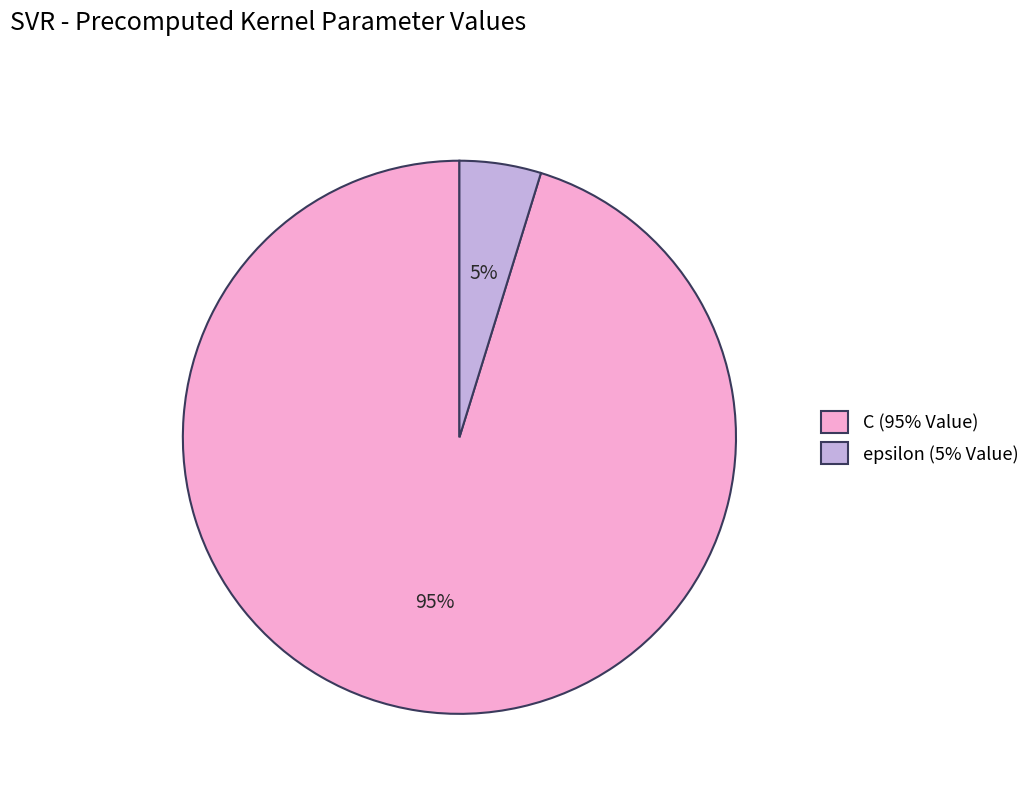

To the nearest percent, what portion does epsilon represent?

5%